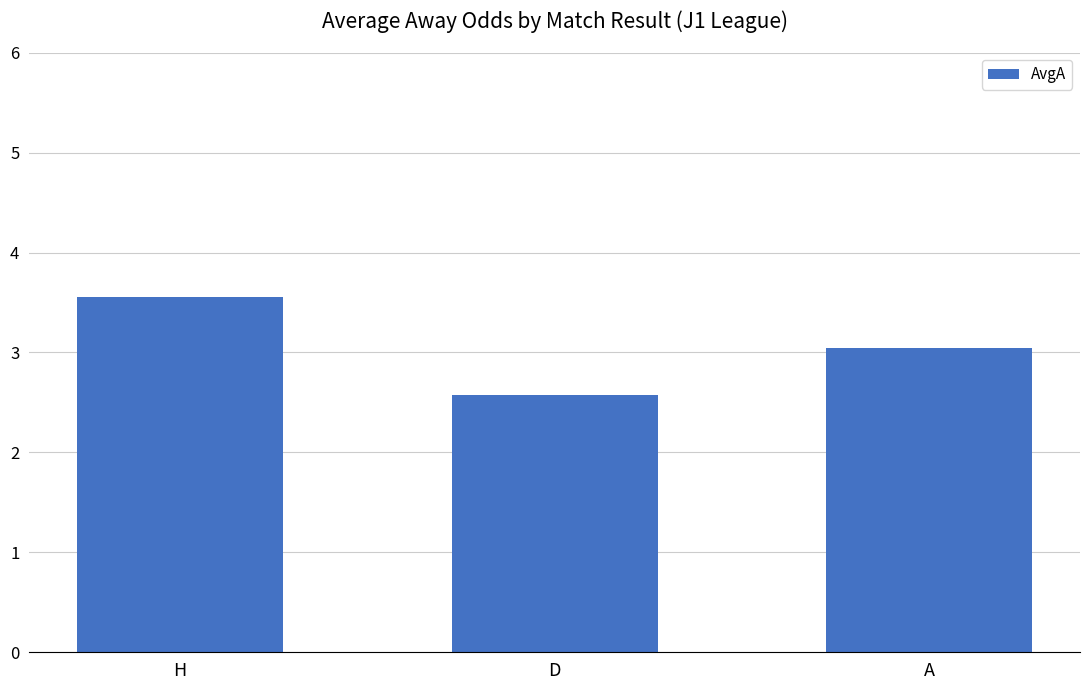

List the labels in order of value, smallest first.

D, A, H